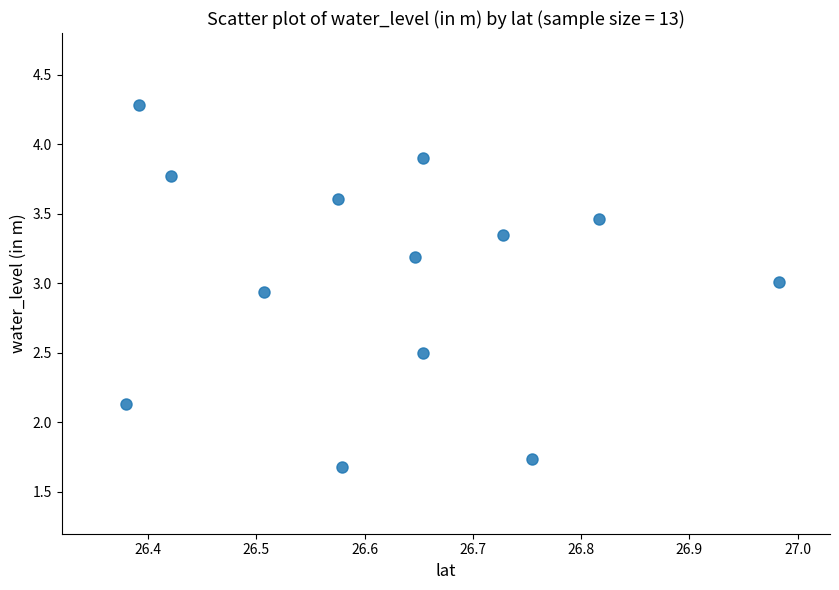

What is the range of X values (max minus min)?

0.6